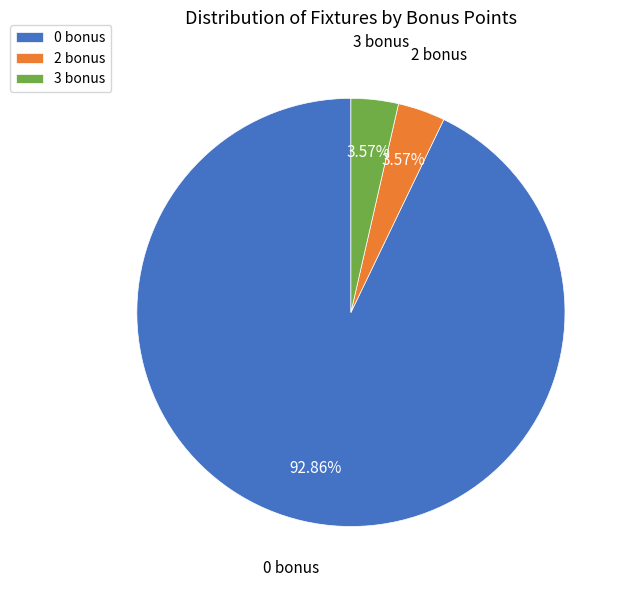

Is there any slice that represents more than half of the pie?

Yes